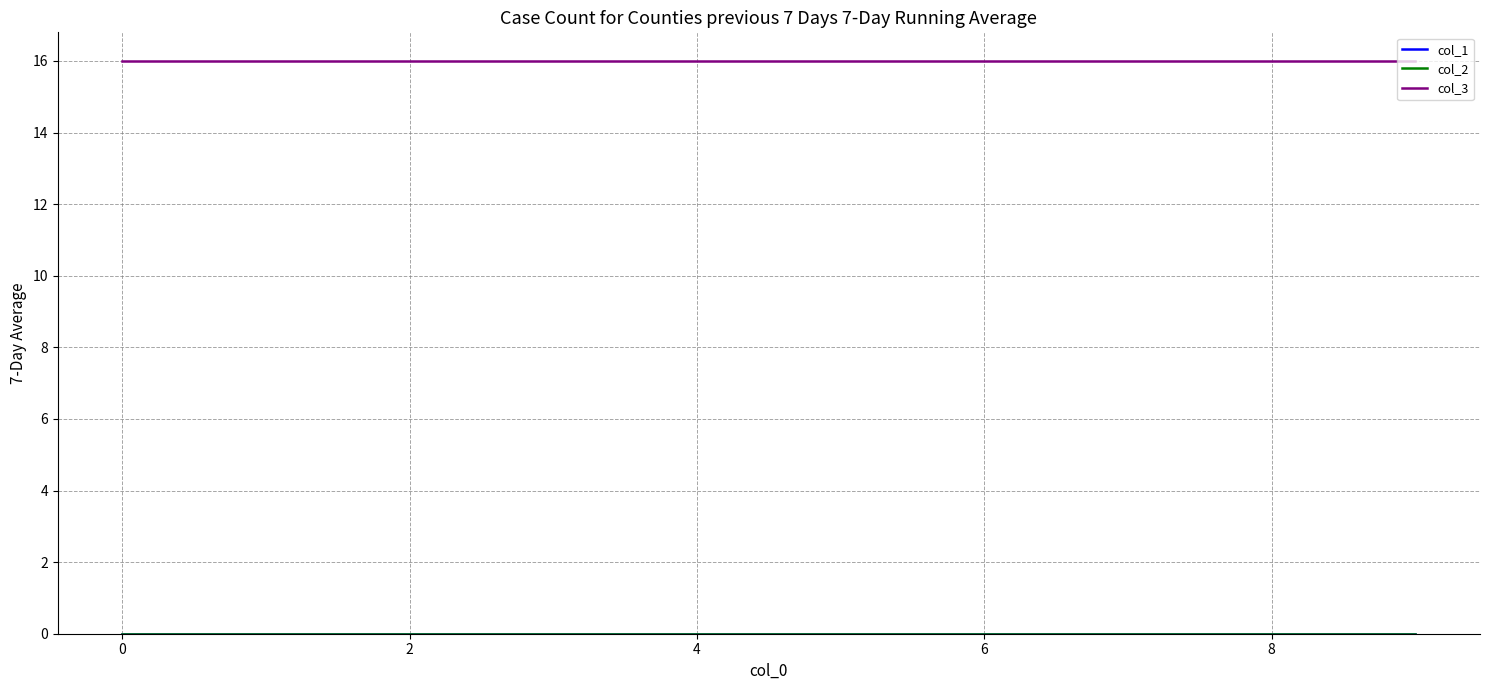

Is this an area chart (filled region under the line)?

No